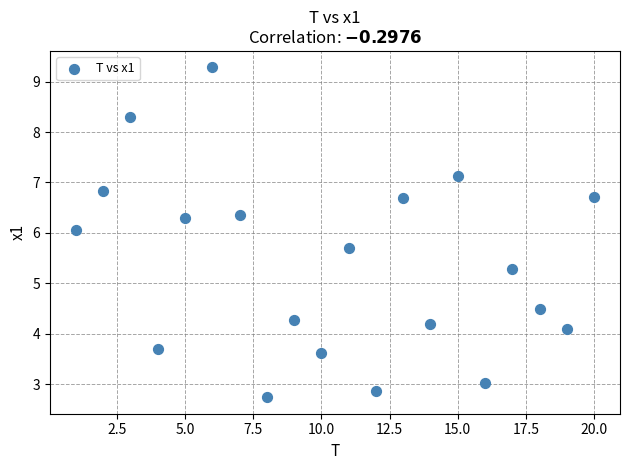

What is the range of Y values (max minus min)?

6.5